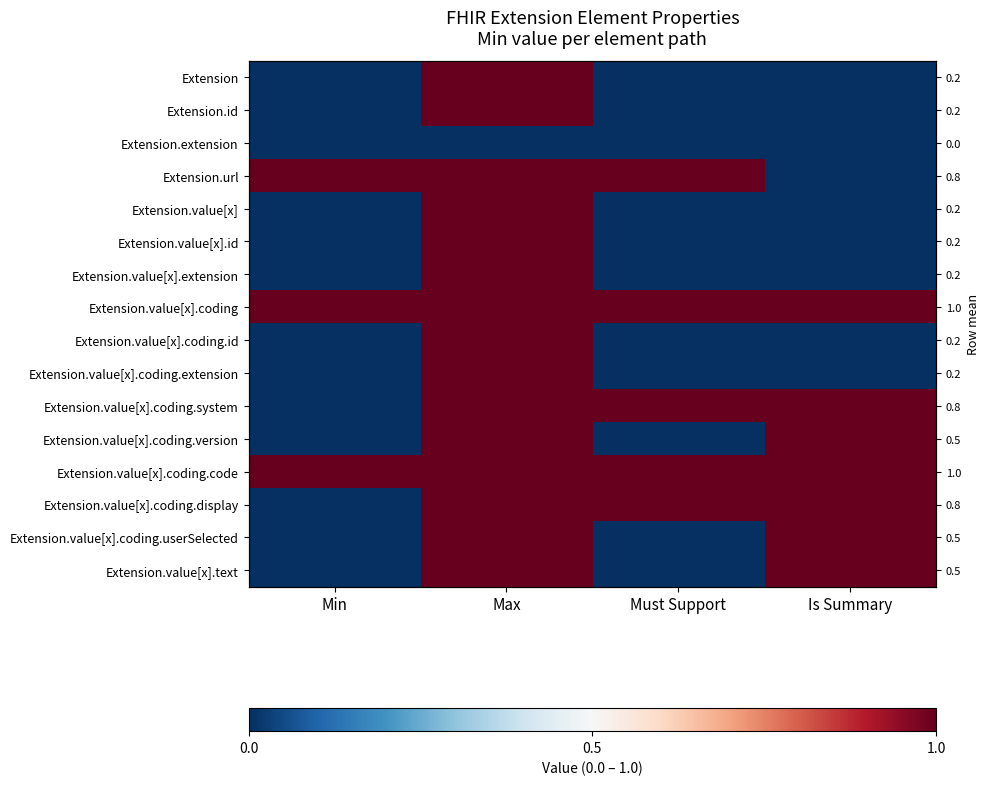

Count the number of categories in the chart.

4